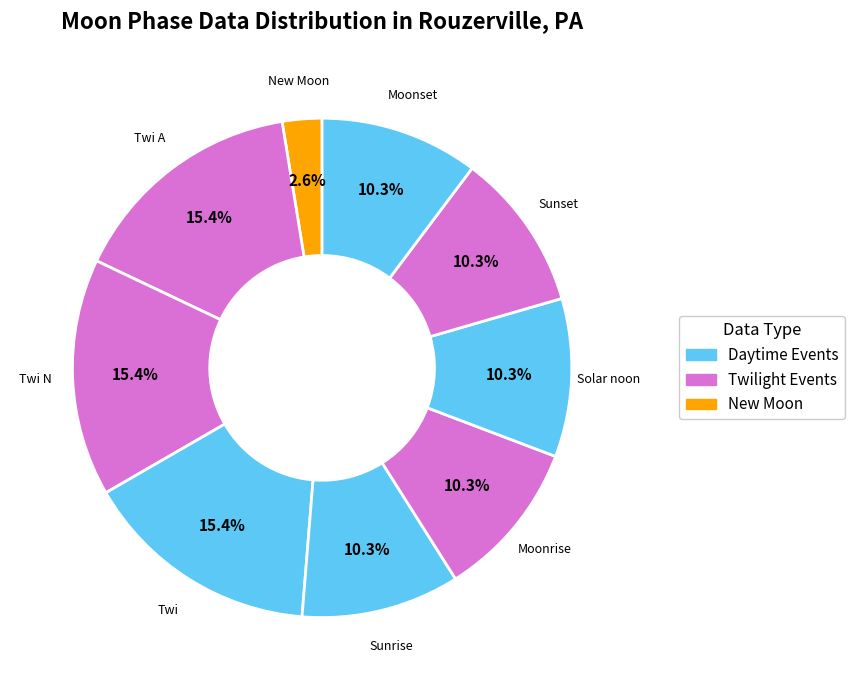

Count the number of slices in the pie.

9